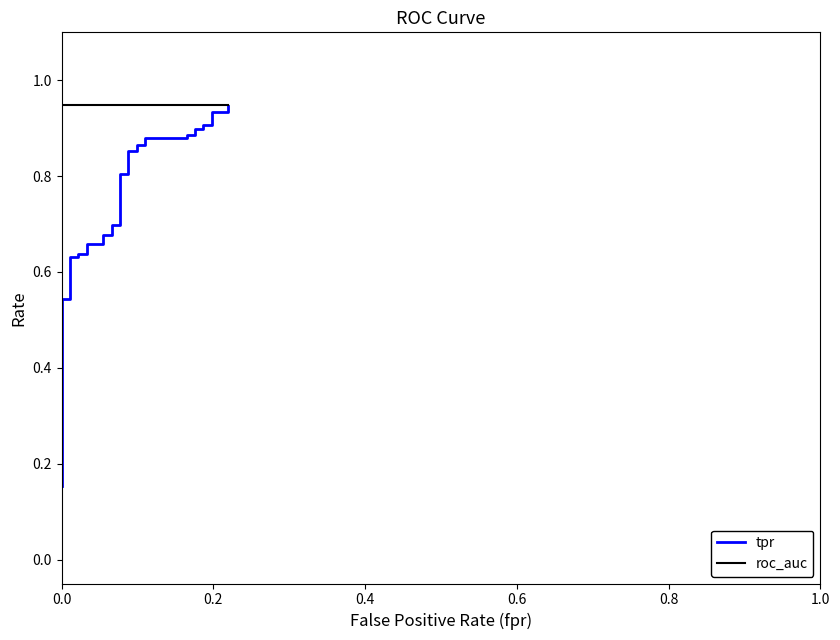

True or false: tpr and roc_auc cross at least once.

False